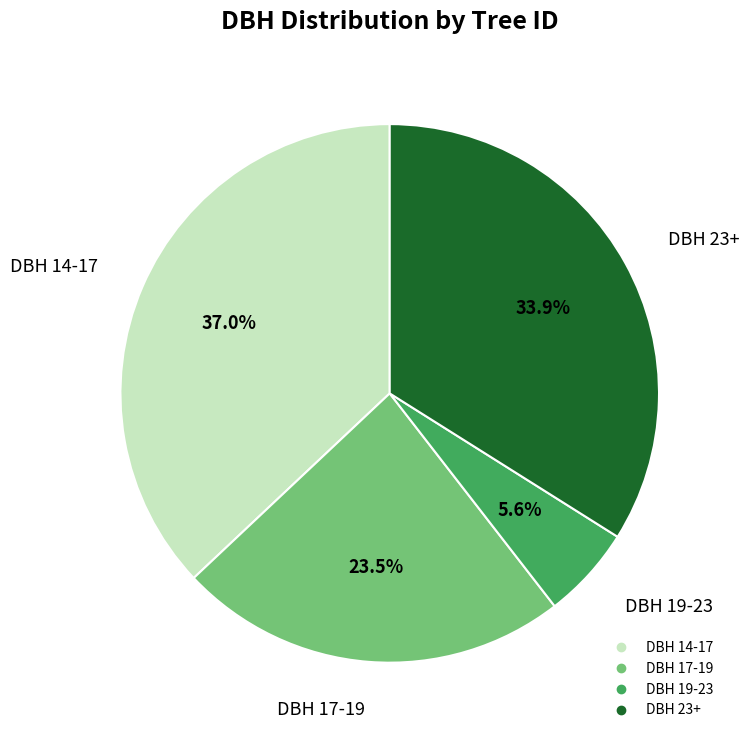

Does any single category account for the majority?

No